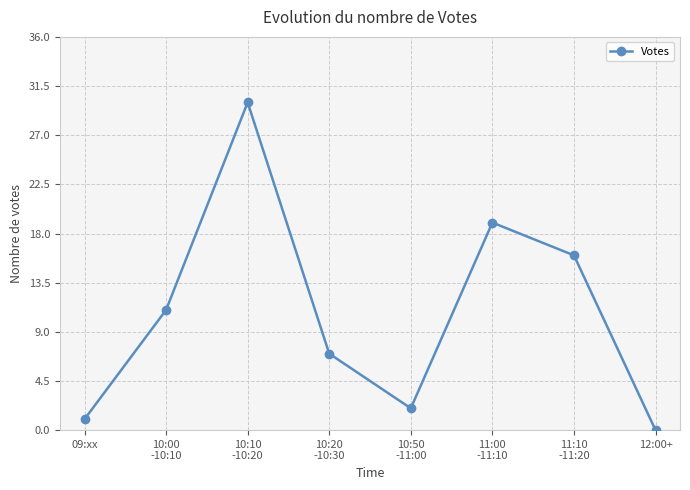

At which label is the value closest to 15?

11:10
-11:20